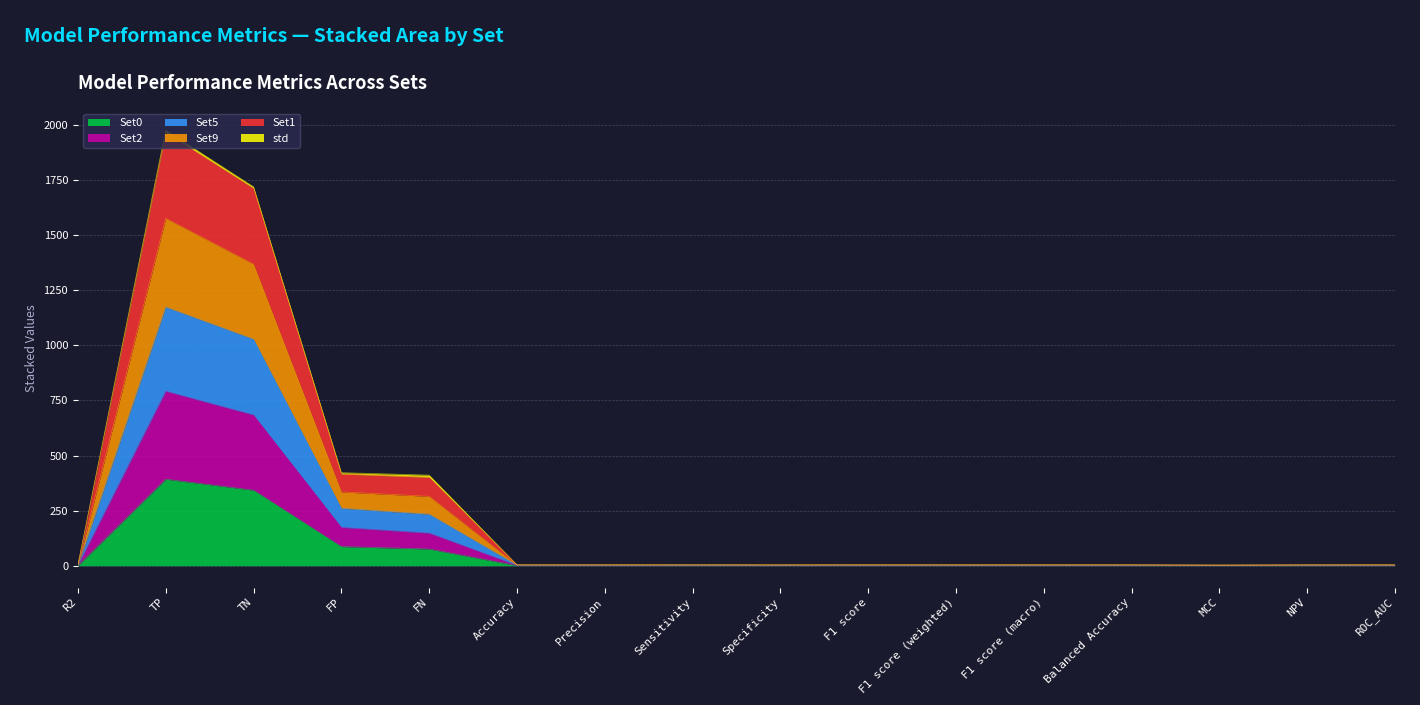

True or false: Set2 and Set1 cross at least once.

False